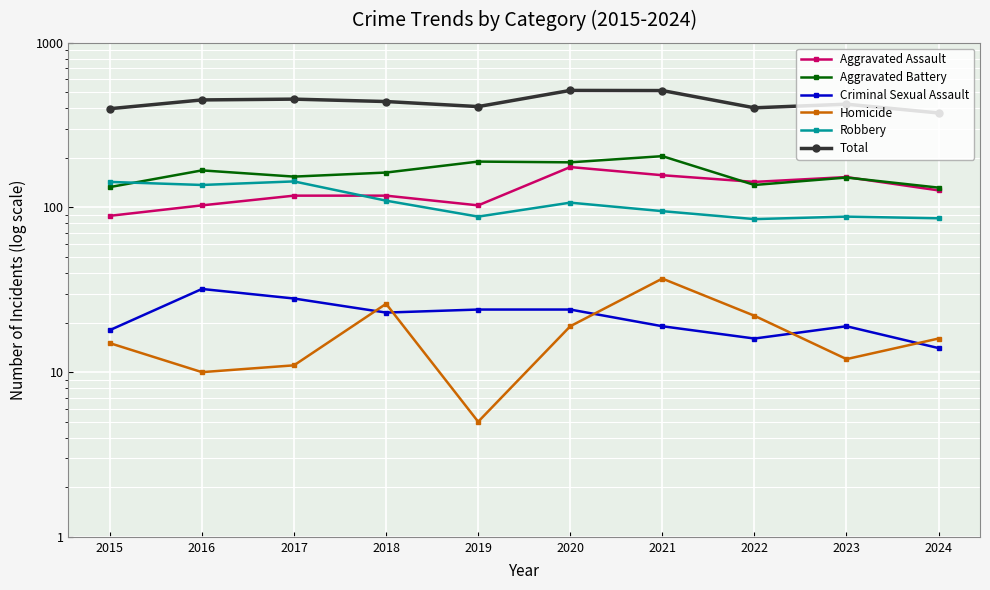

How many data points in Homicide are less than 16?

5